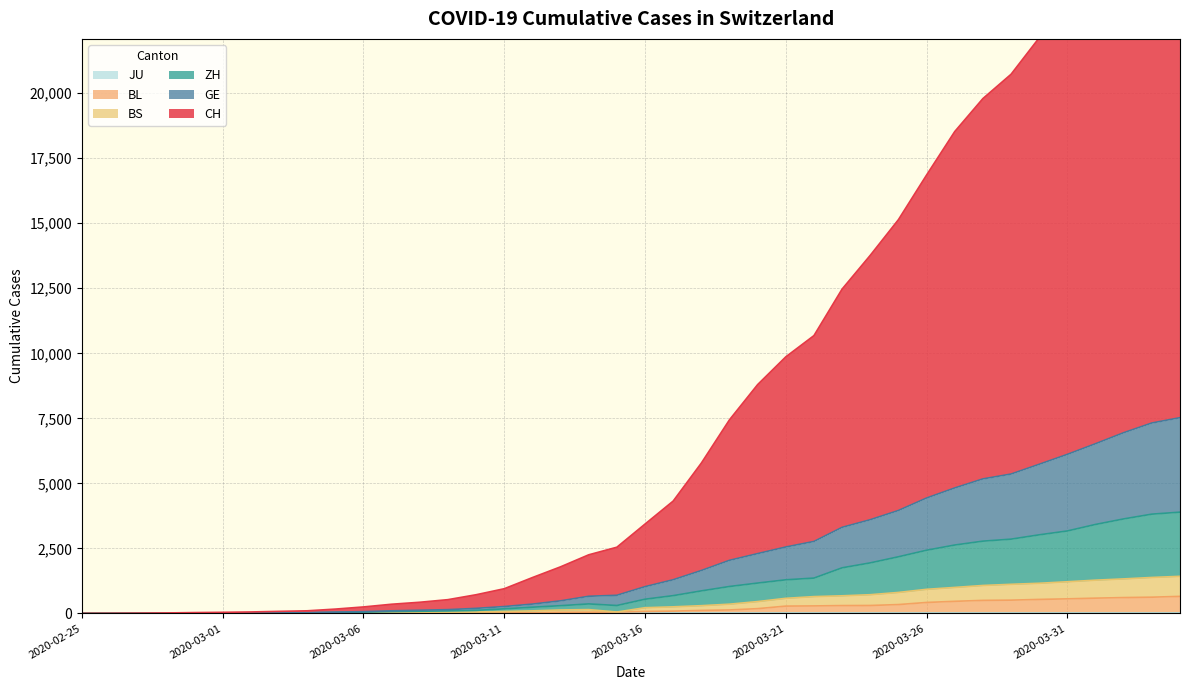

What position from the left is 2020-02-27?

3